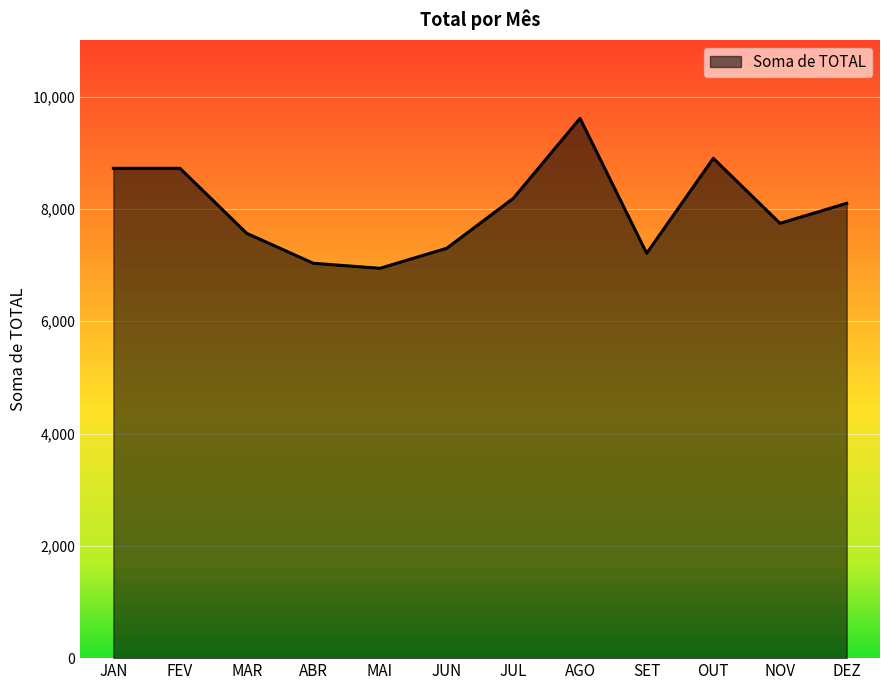

What is the difference between the maximum and minimum values?

2670